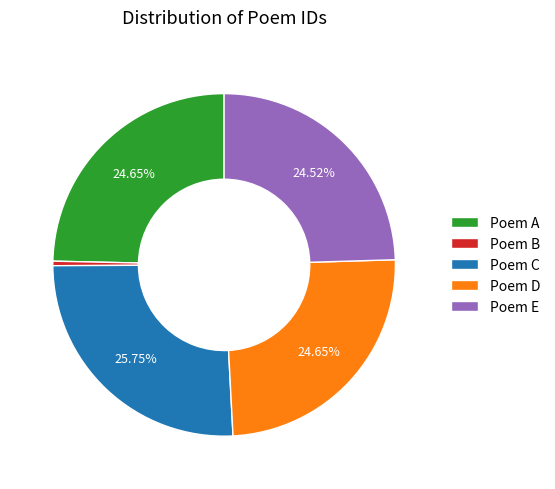

Count the number of slices in the pie.

5